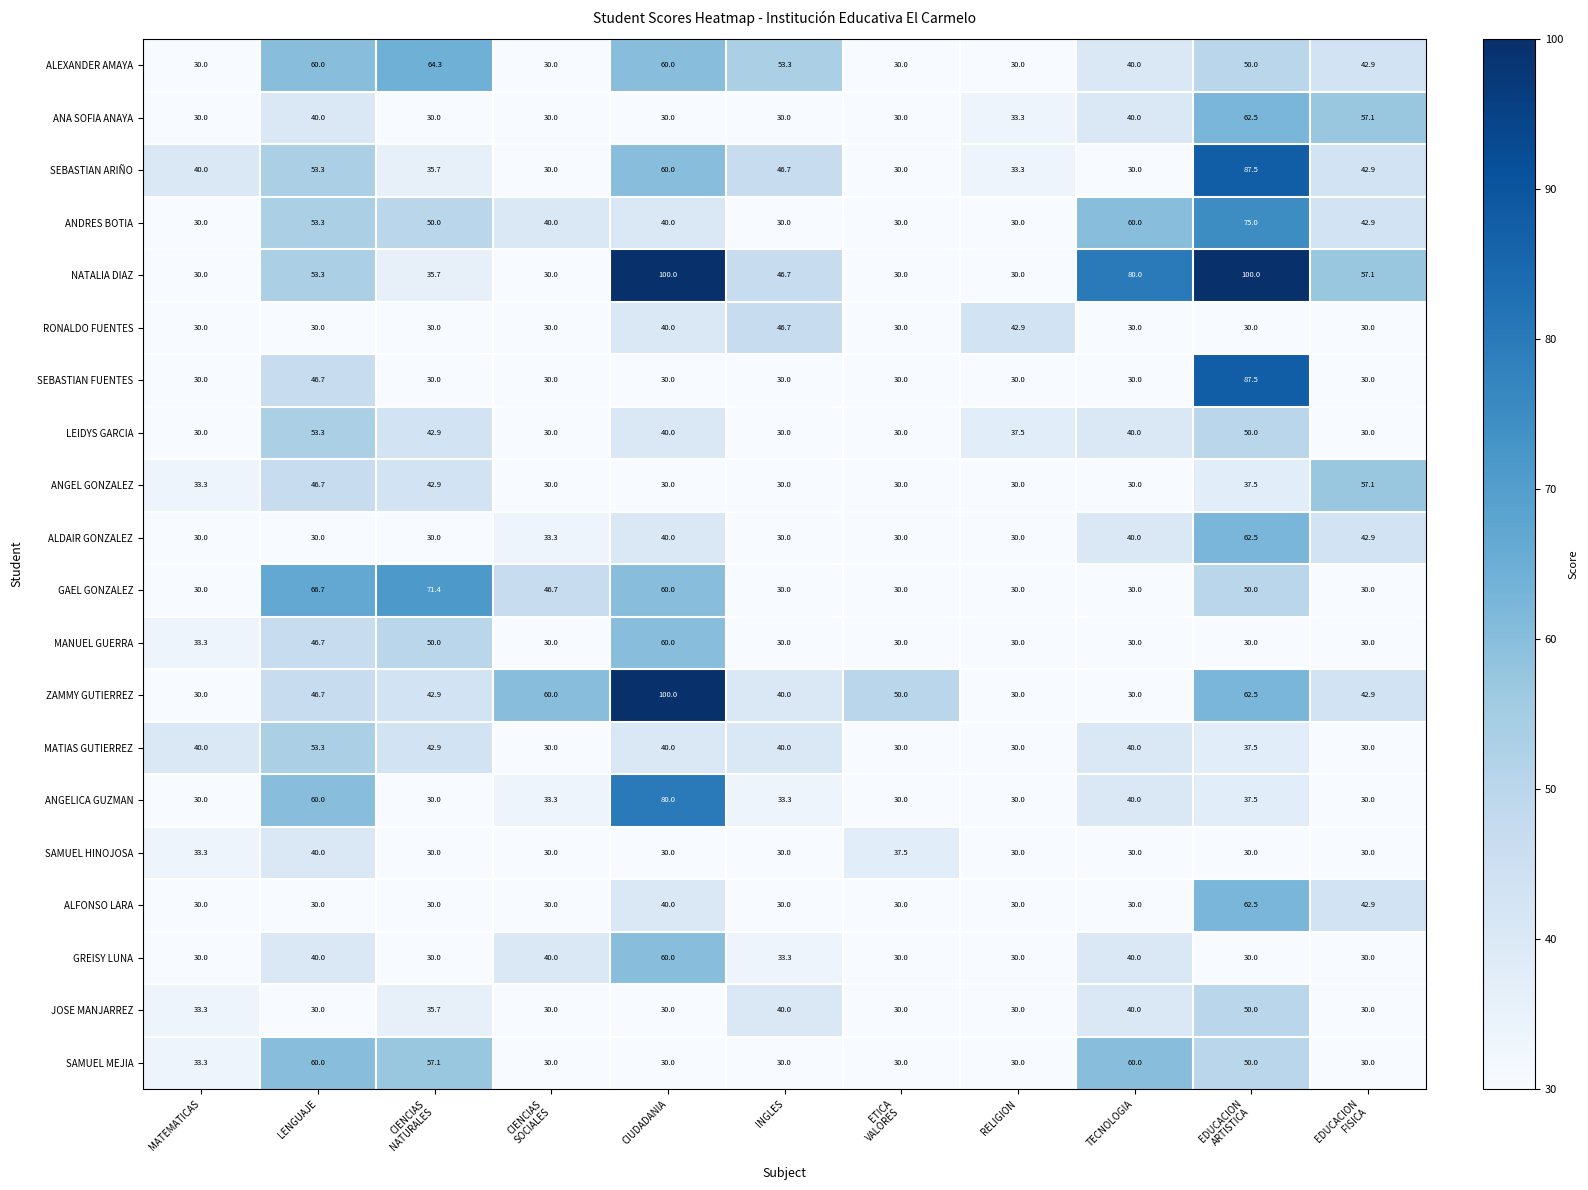

What is the difference between the second highest and minimum values in the RONALDO FUENTES series?

12.9